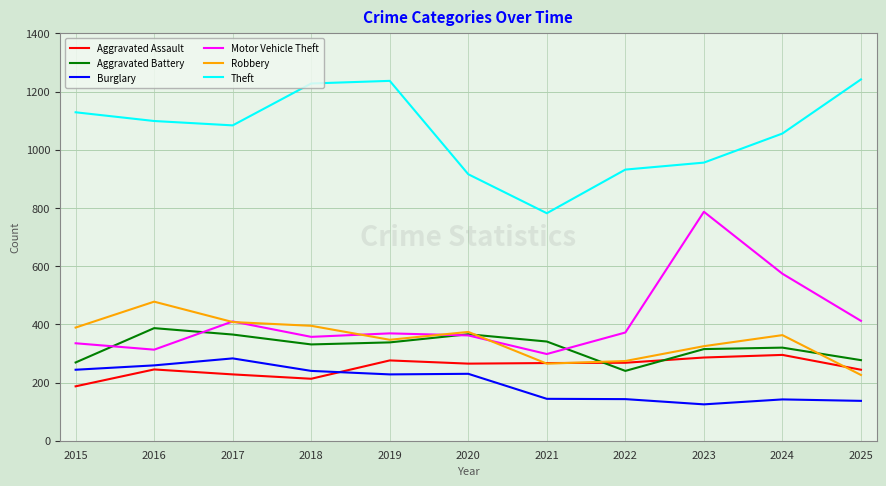

What is the average value of the Motor Vehicle Theft series?

417